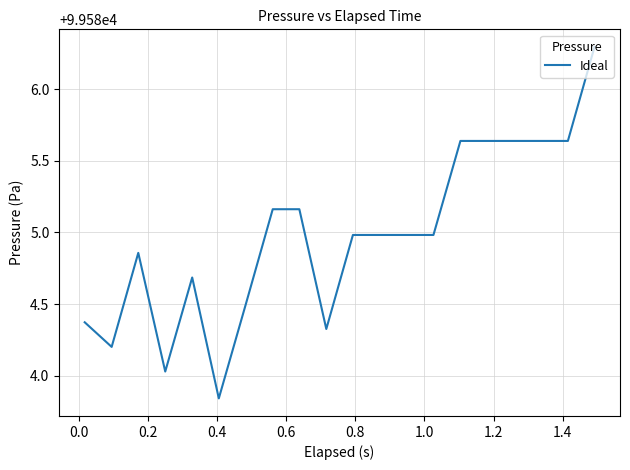

What is the difference between the maximum and minimum values?

2.5